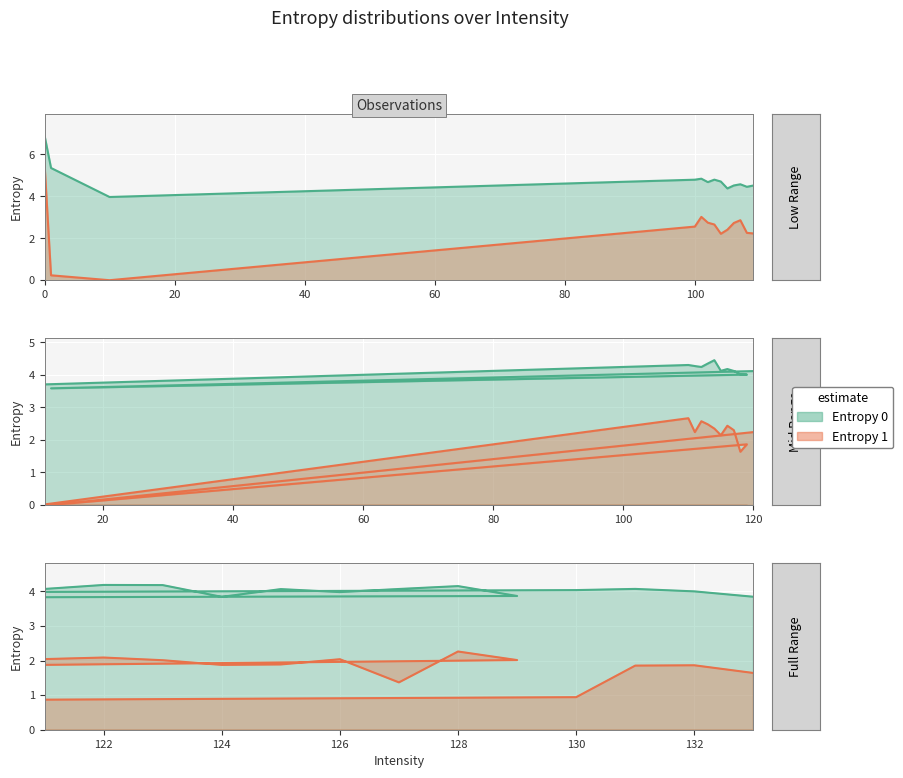

At 104, list the series in order from largest to smallest.

Entropy 0, Entropy 1